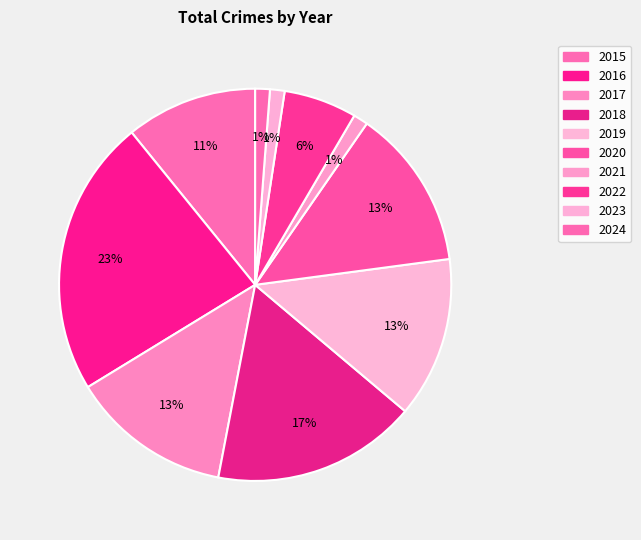

Does 2018 account for over 50% of the chart?

No